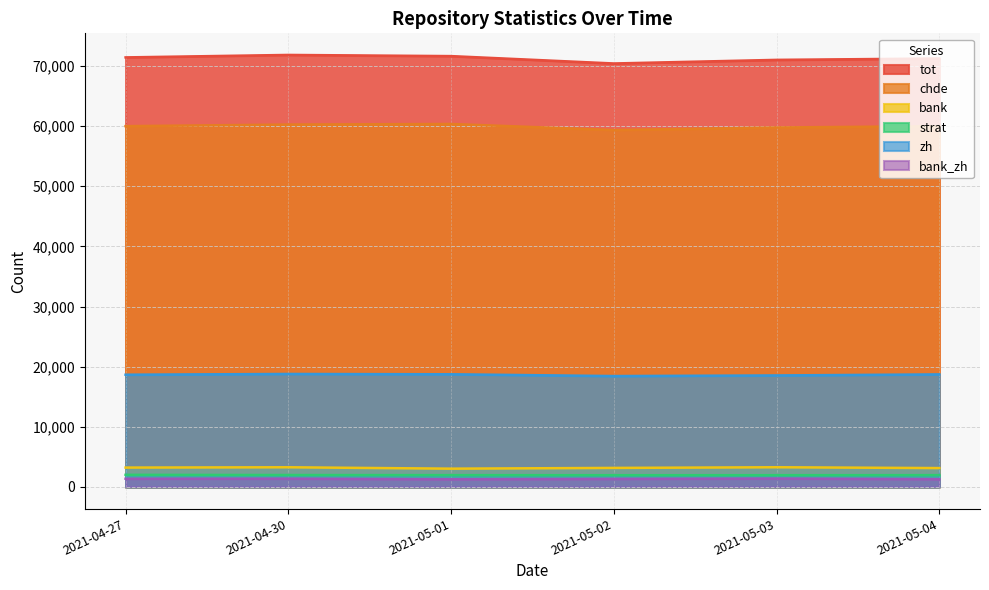

Where is bank_zh nearest to the value 1341?

2021-05-02